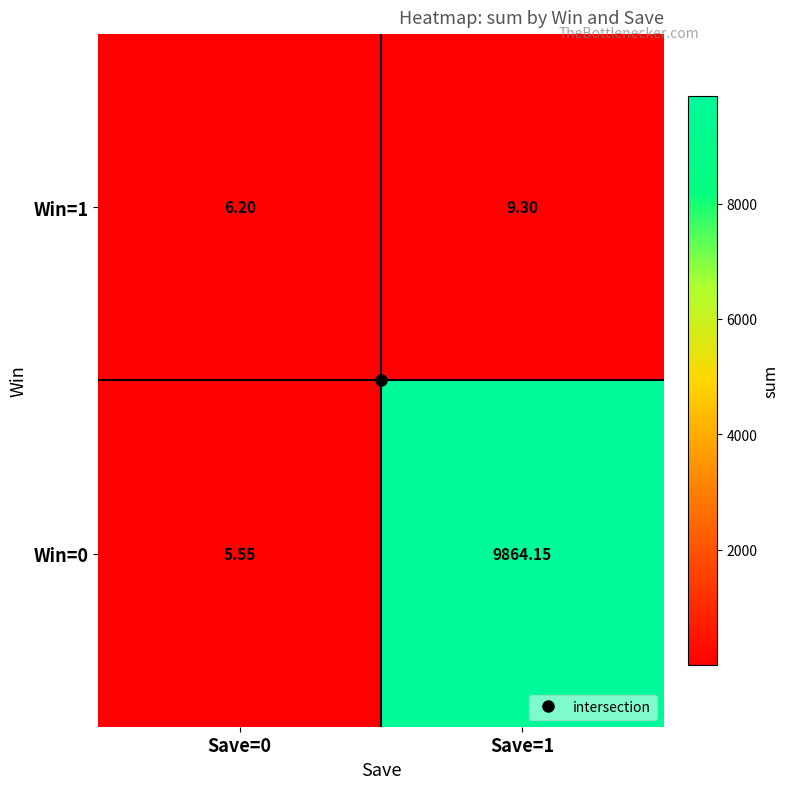

Which series has the largest total across all categories?

Win=0